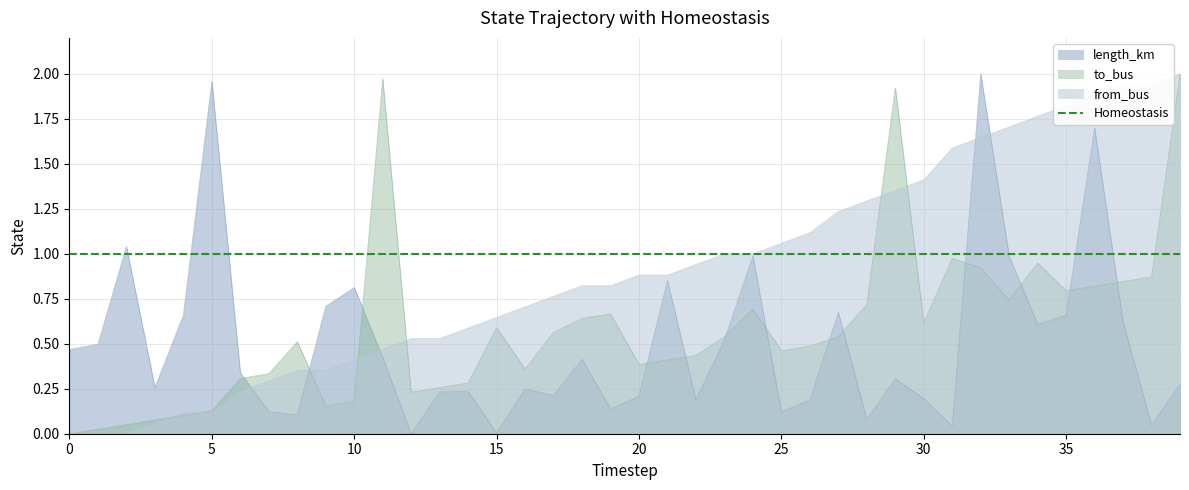

Between 11 and 26, which is larger?

11